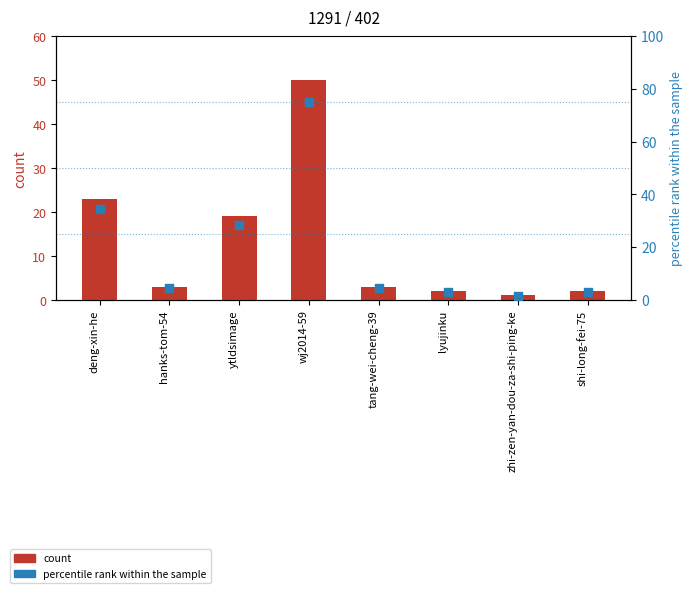

Which series contains the lowest Y value?

count